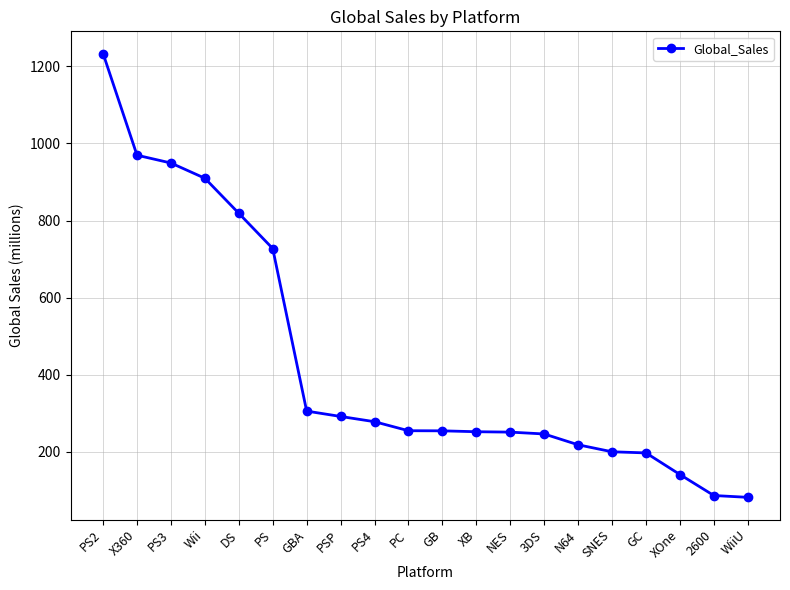

The chart shows a value of 254.4 at GB. True or false?

True